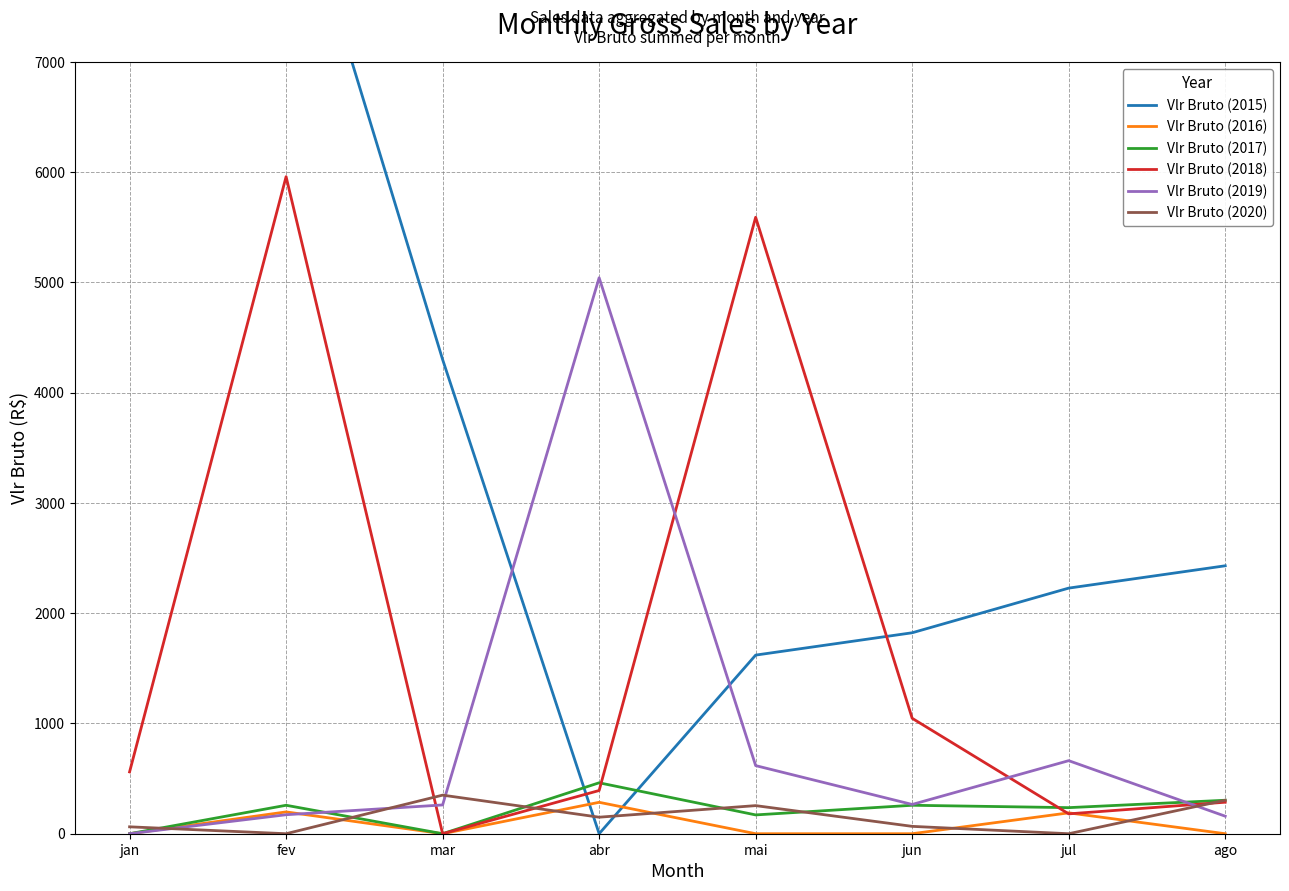

True or false: Vlr Bruto (2016) has more than 0 points higher than both neighbors.

True